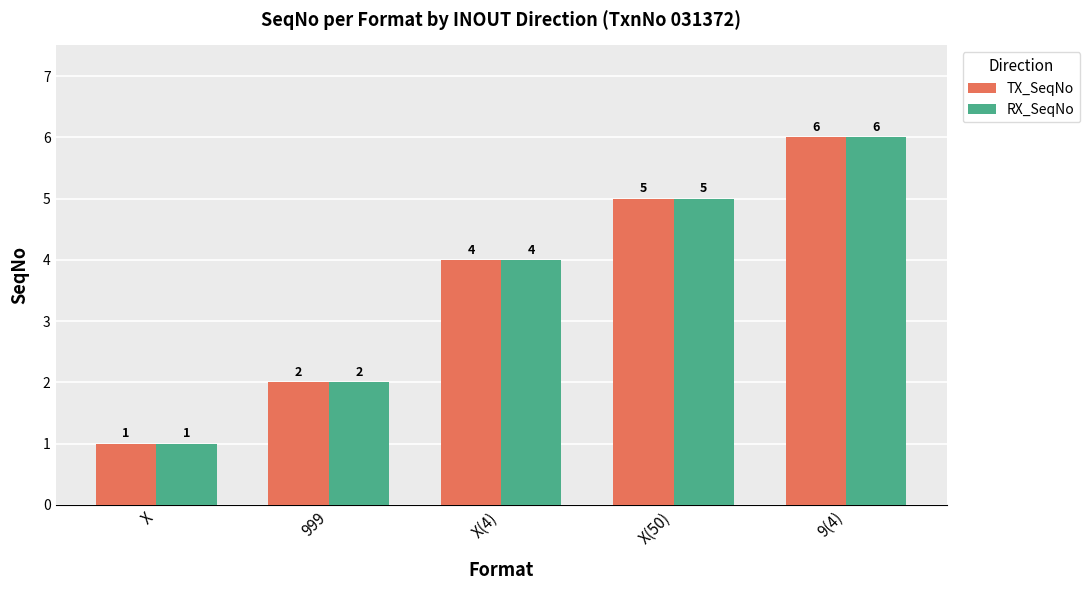

The value of TX_SeqNo at 999 is 3. True or false?

False